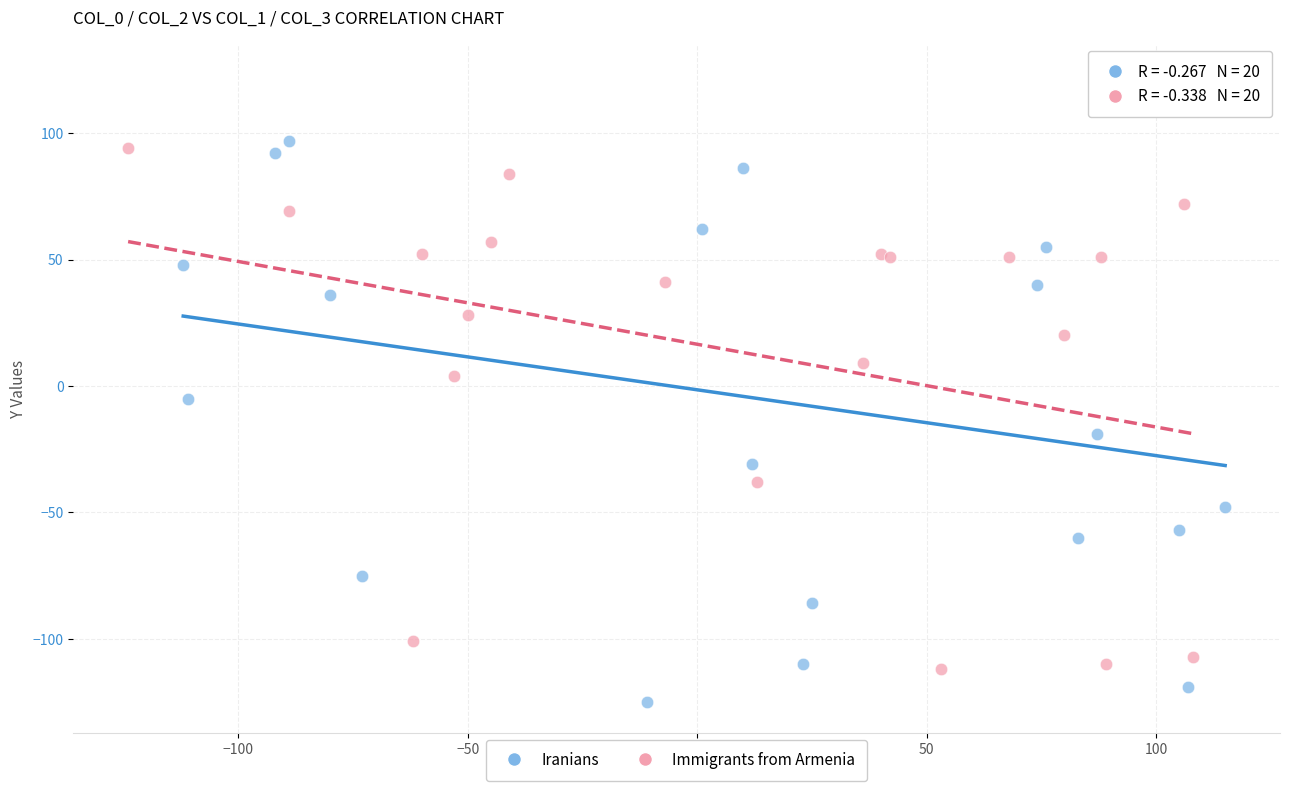

Which series has the largest Y range (max minus min)?

Iranians